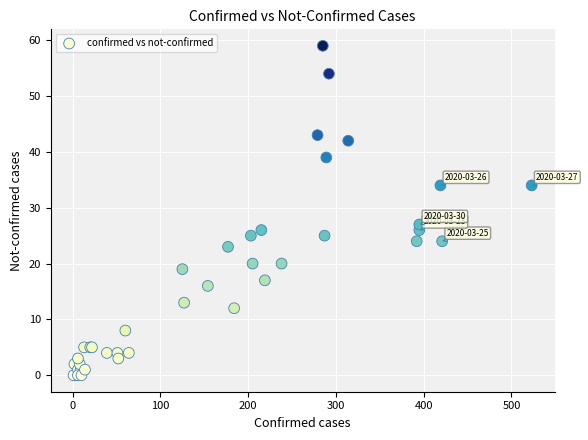

What Y value in the scatter plot is closest to 29?

27